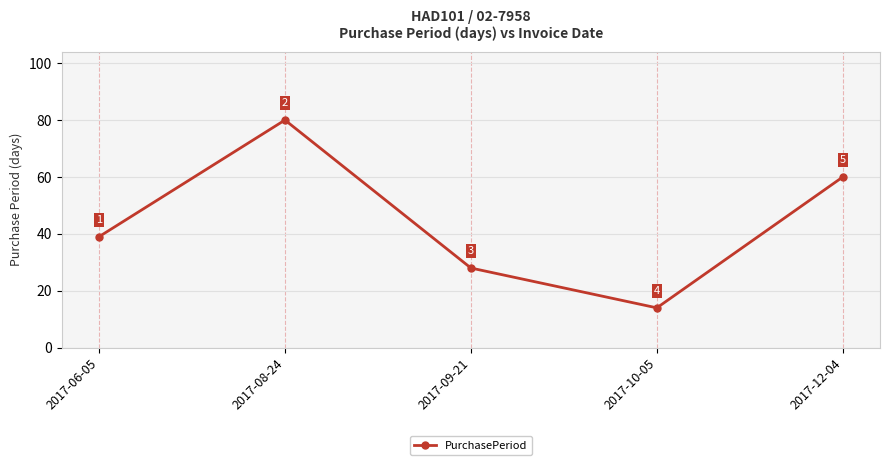

Rank the categories by value from lowest to highest.

2017-10-05, 2017-09-21, 2017-06-05, 2017-12-04, 2017-08-24